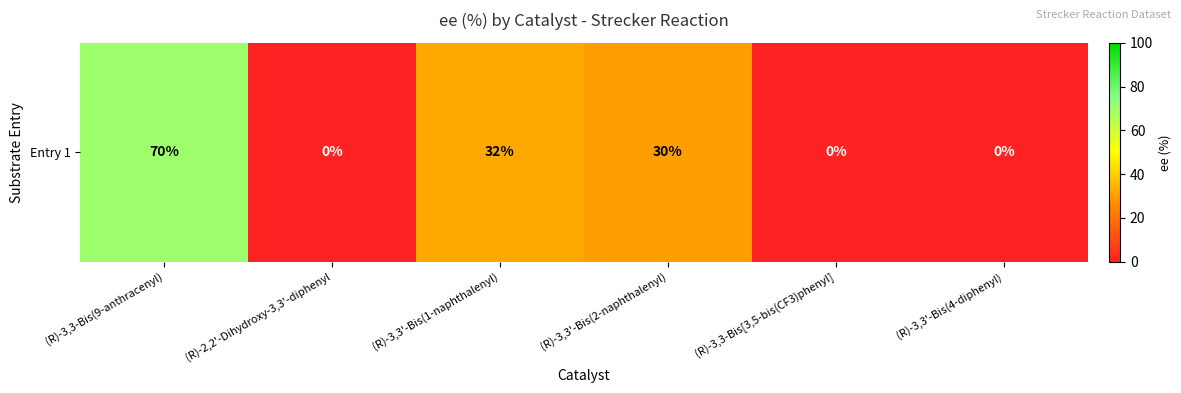

Is it true that the value at (R)-3,3-Bis(9-anthracenyl) is 39?

False